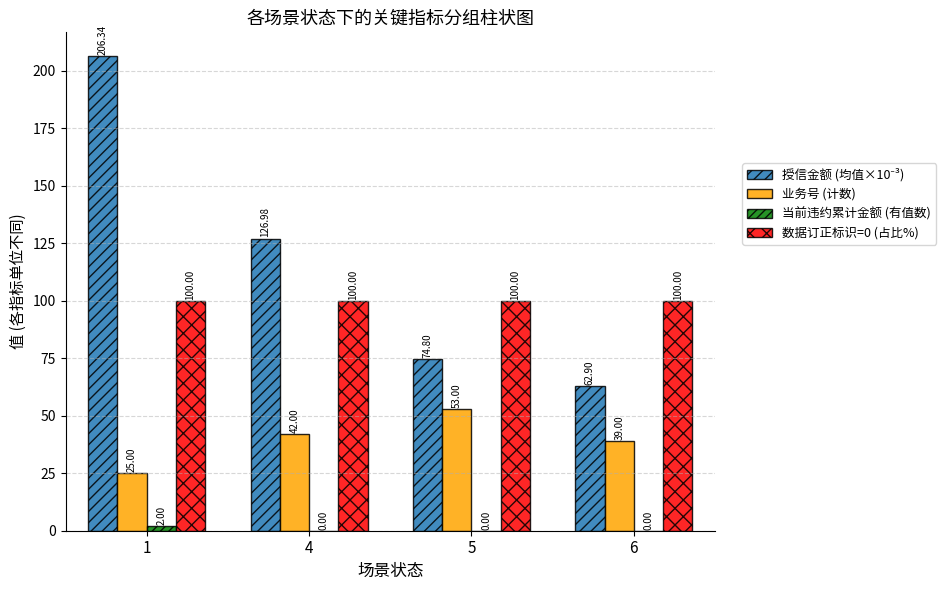

What is the sum of the 业务号 (计数) values at 4 and 1?

67.0